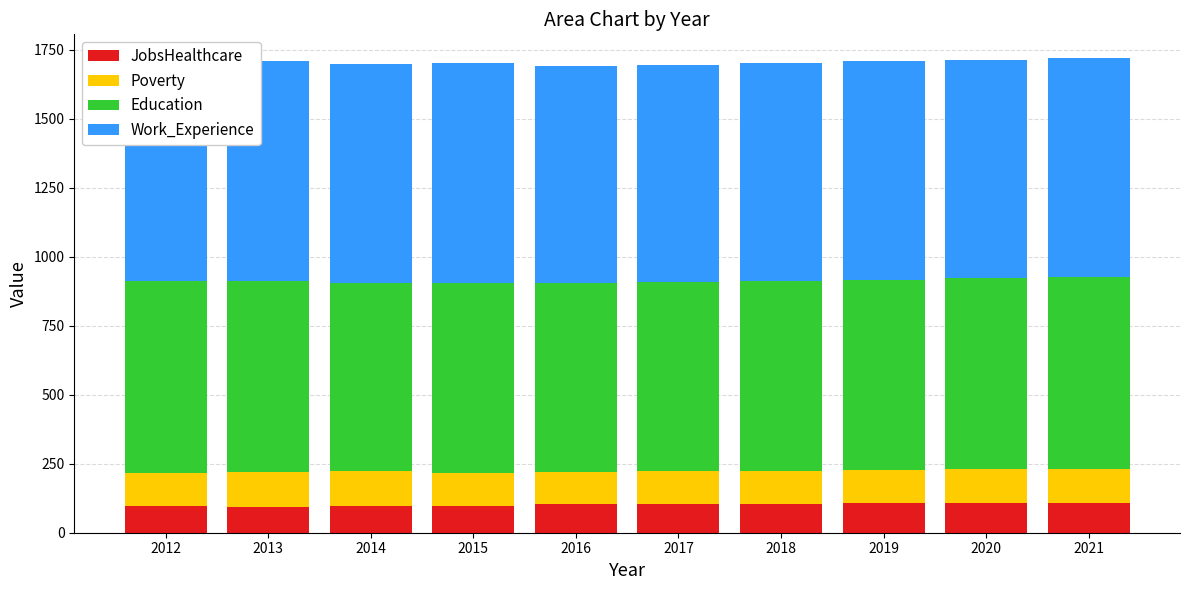

Which series has the largest range (max minus min)?

Work_Experience